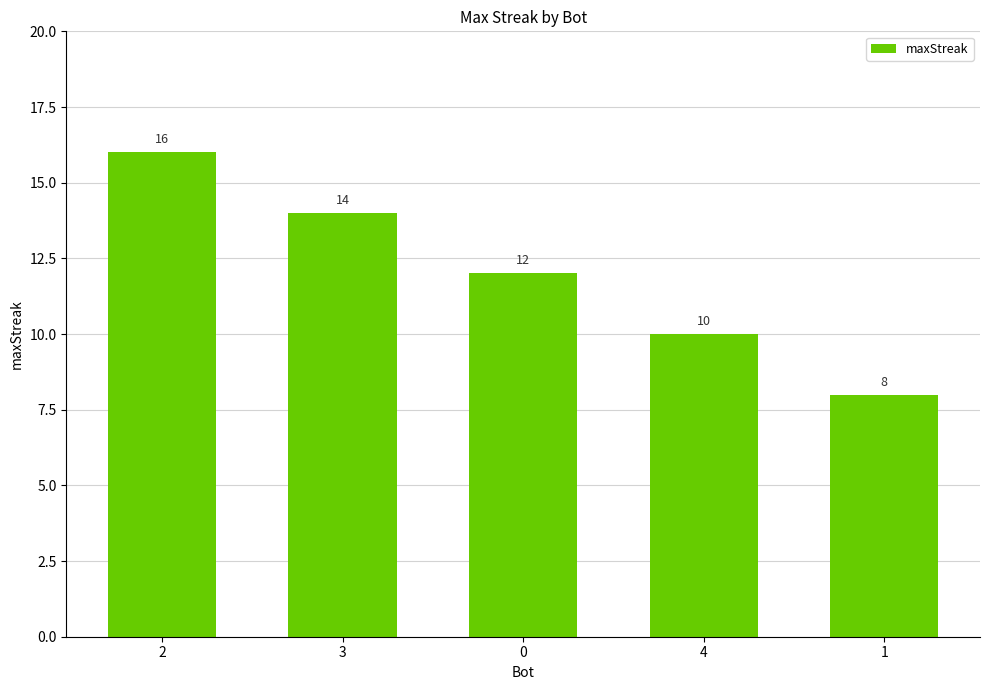

Which category has the highest value across all series?

2